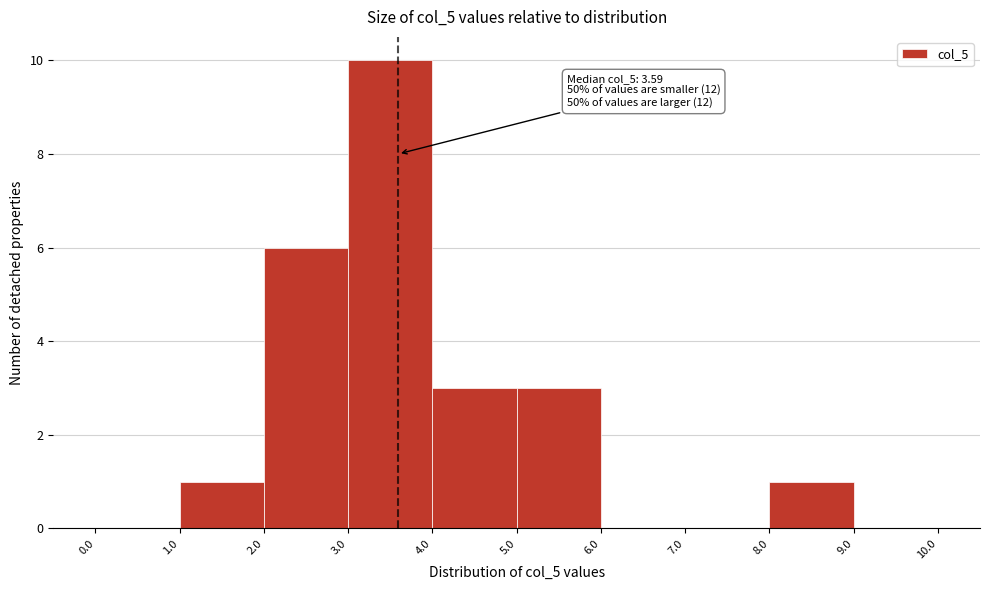

Over which range of the x-axis is the bar tallest?

3.0 to 4.0